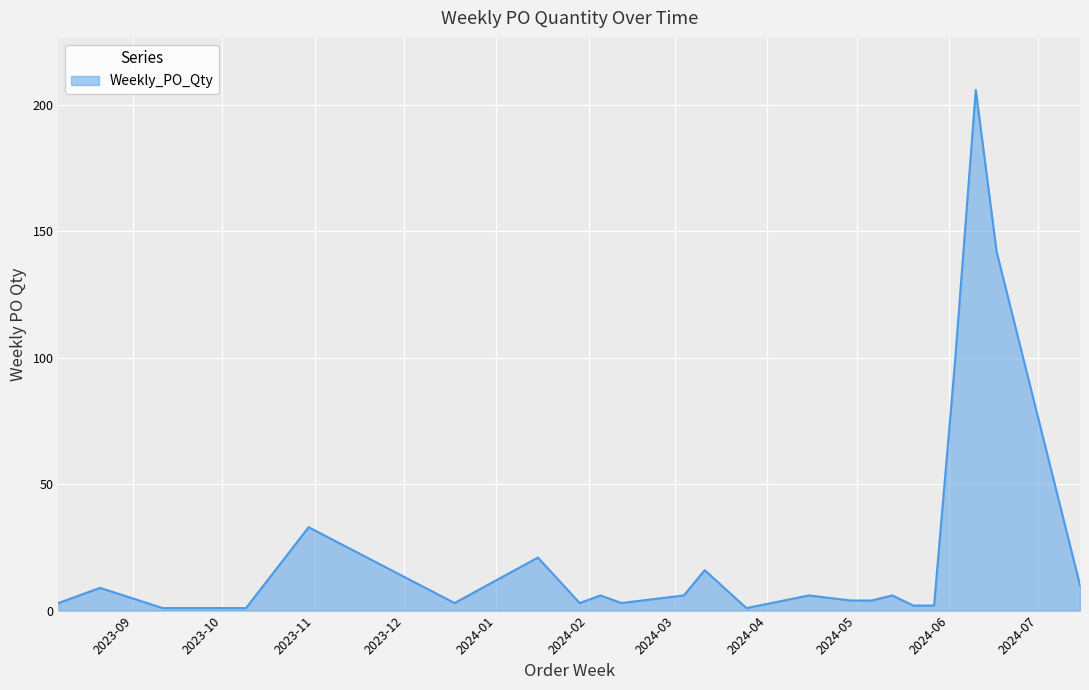

What is the greatest value displayed?

206